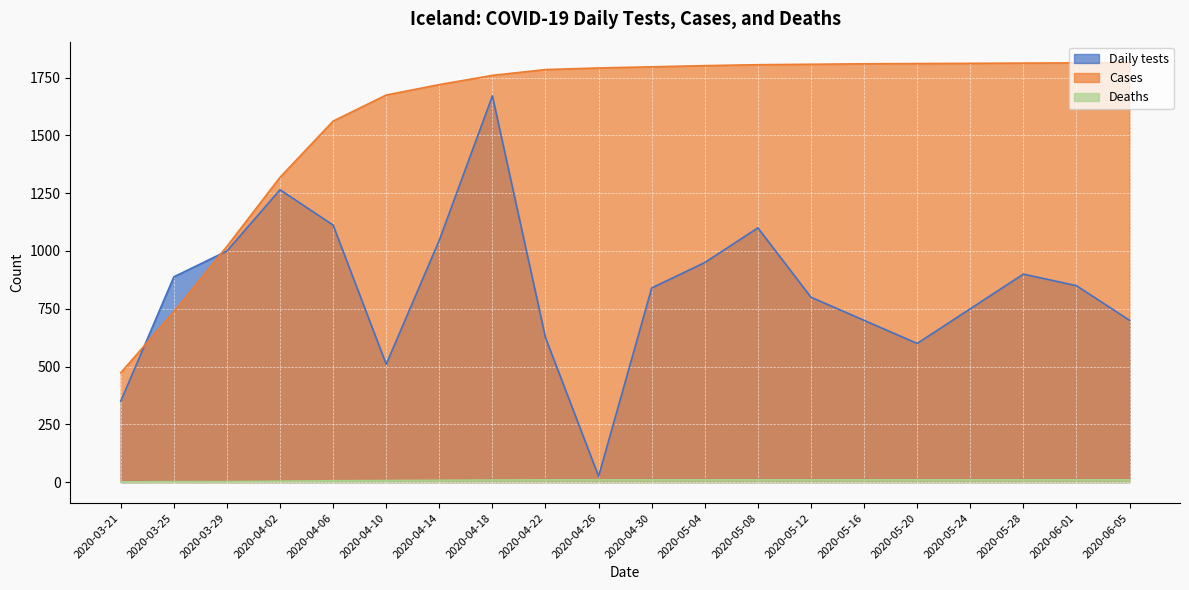

What is the label of the 11th point from the right?

2020-04-26